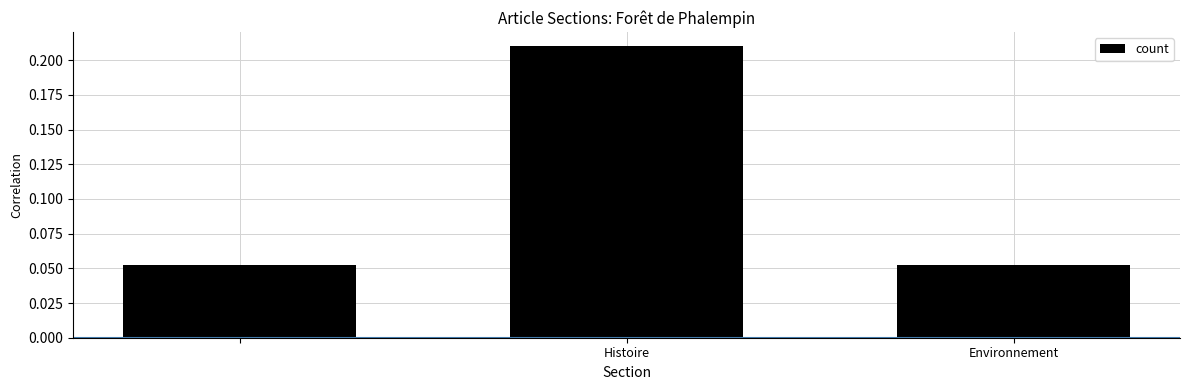

How many values are between 0 and 1?

3